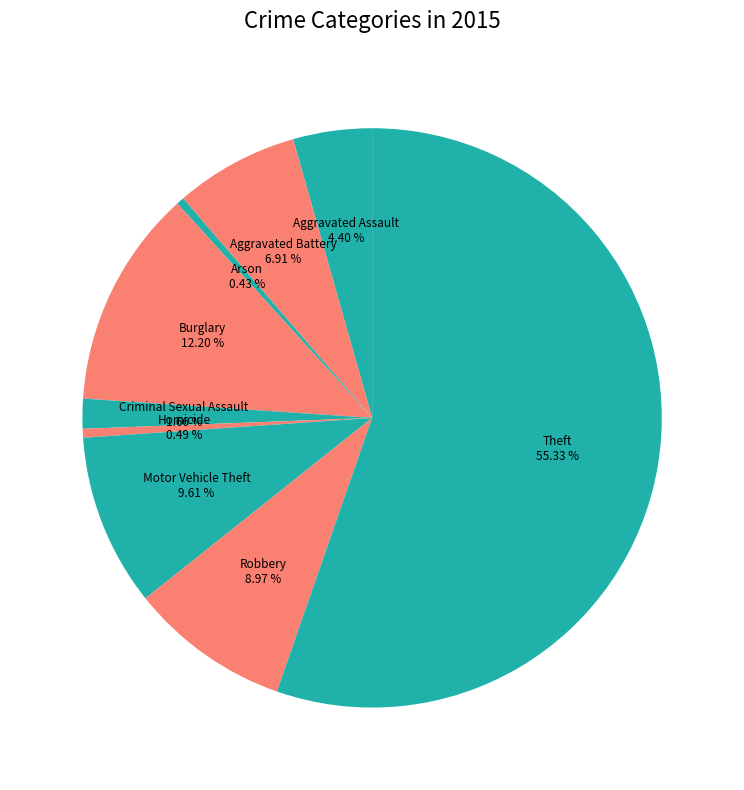

To the nearest percent, what portion does Aggravated Assault represent?

4%